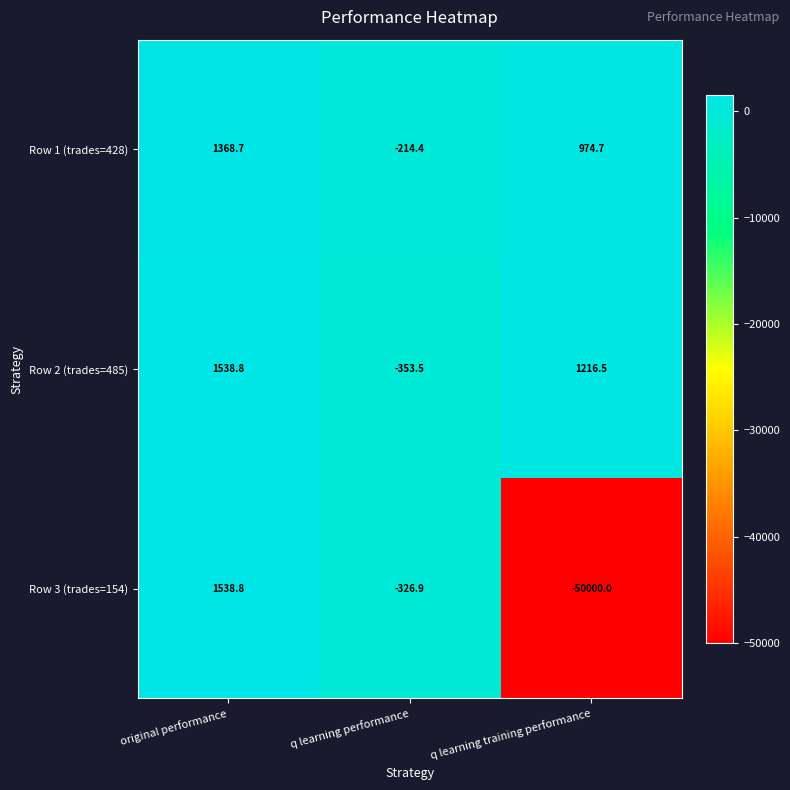

At which label does Row 3 (trades=154) first exceed -326?

original performance